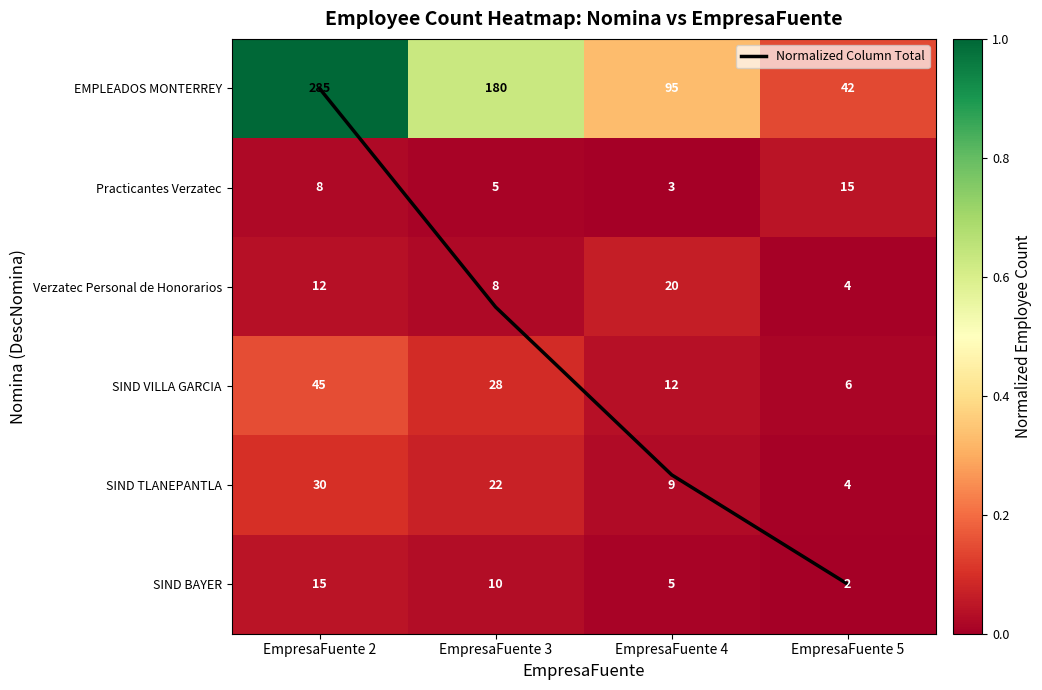

Which series changed the most between EmpresaFuente 2 and EmpresaFuente 3?

Normalized Column Total